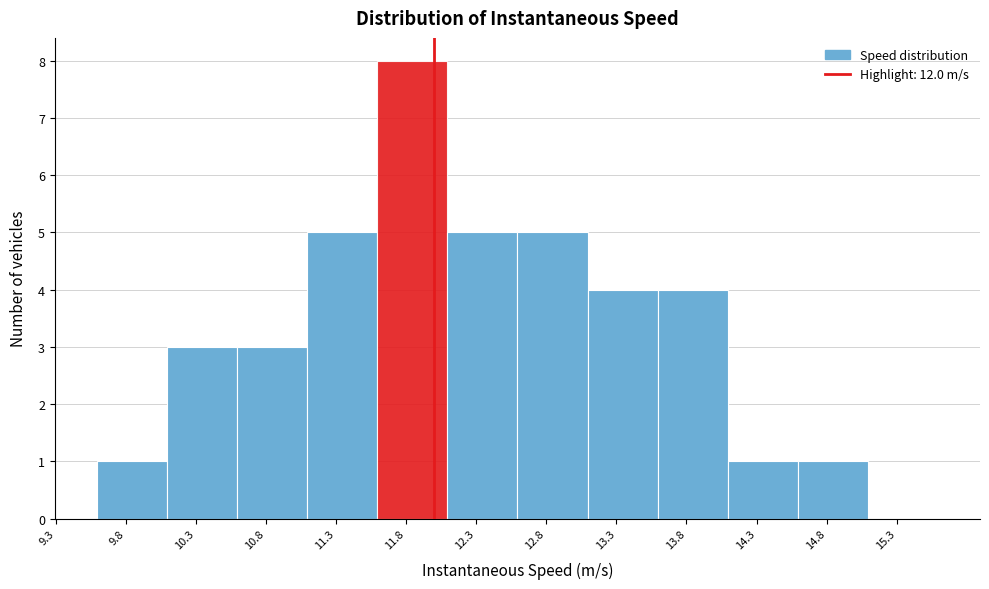

Reading left to right, transcribe this chart: for each bar, give the range it covers on the x-axis and its height. Neither the bar edges nor the heights are printed on the chart, so give them approximately, as read against the axes.

9.6 to 10.1: 1
10.1 to 10.6: 3
10.6 to 11.1: 3
11.1 to 11.6: 5
11.6 to 12.1: 8
12.1 to 12.6: 5
12.6 to 13.1: 5
13.1 to 13.6: 4
13.6 to 14.1: 4
14.1 to 14.6: 1
14.6 to 15.1: 1
15.1 to 15.6: 0